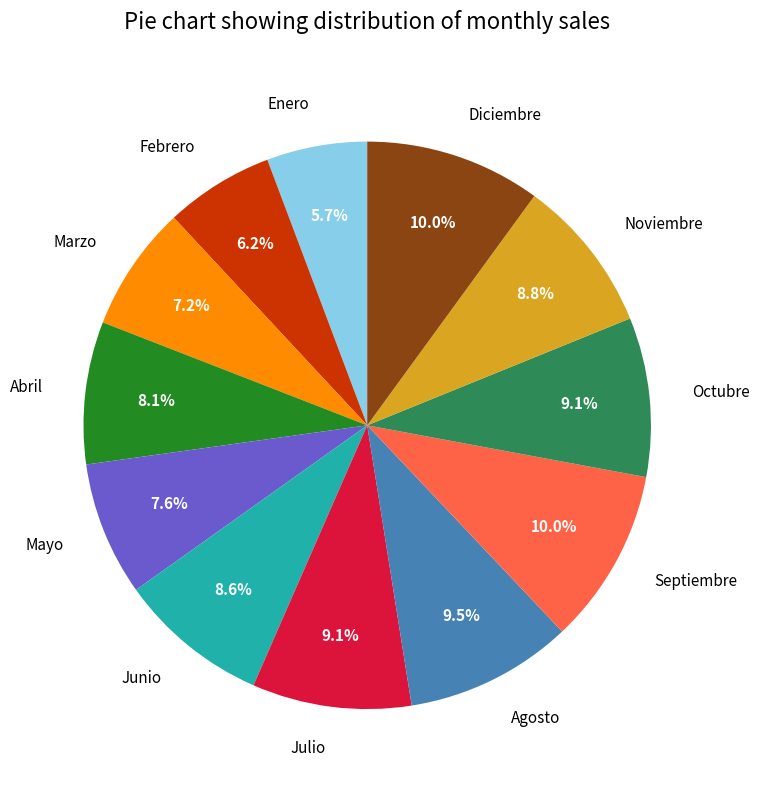

What percentage is the Octubre slice, to the nearest percent?

9%